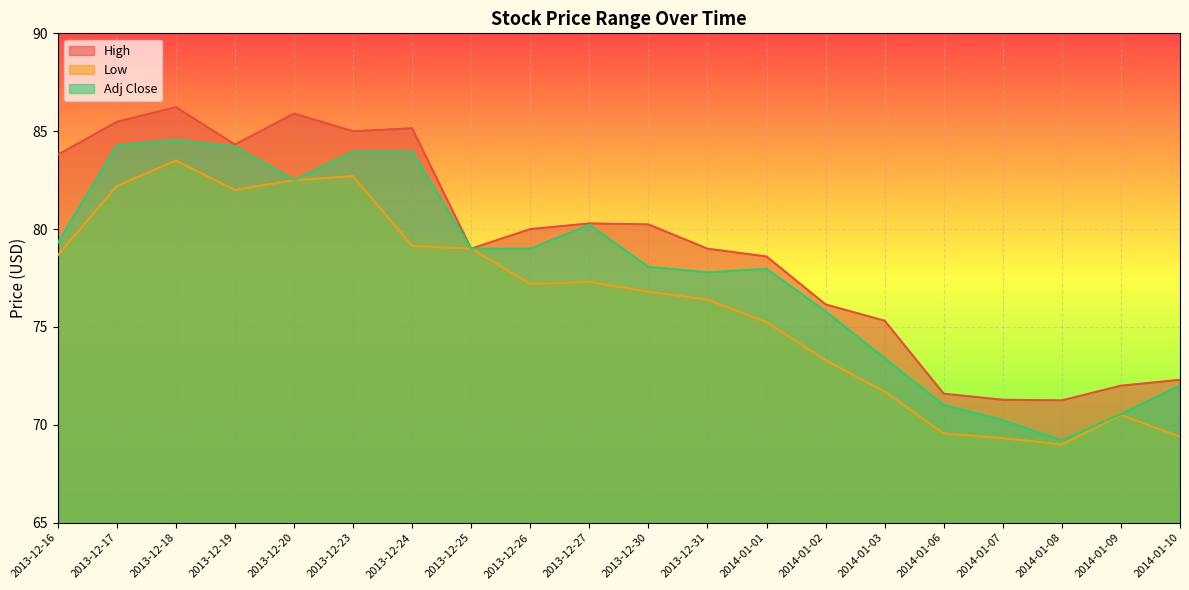

True or false: High and Adj Close cross at least once.

False